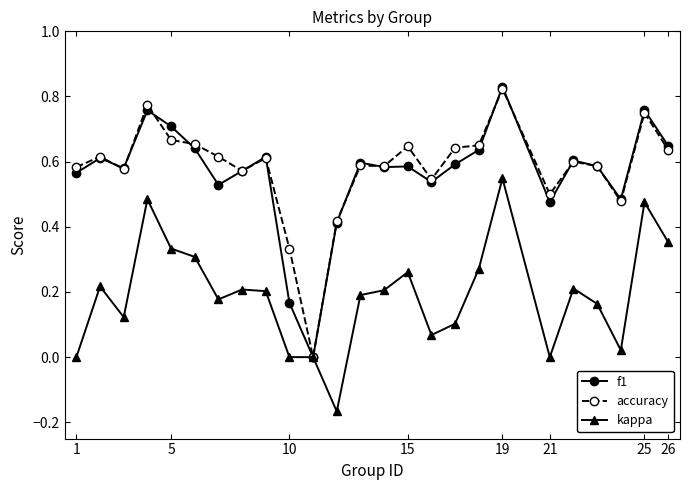

True or false: f1 has more than 0 points higher than both neighbors.

True